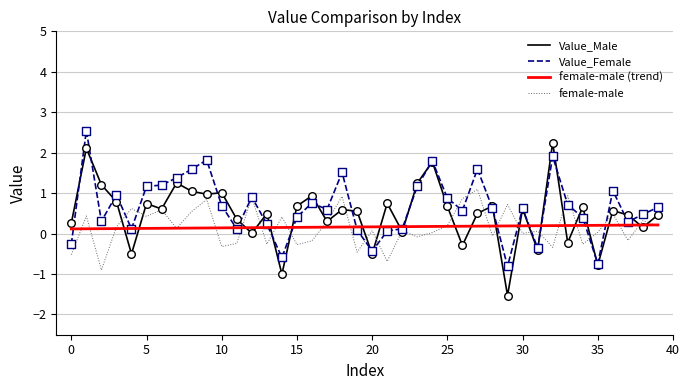

What is the minimum value for Value_Female?

-0.8